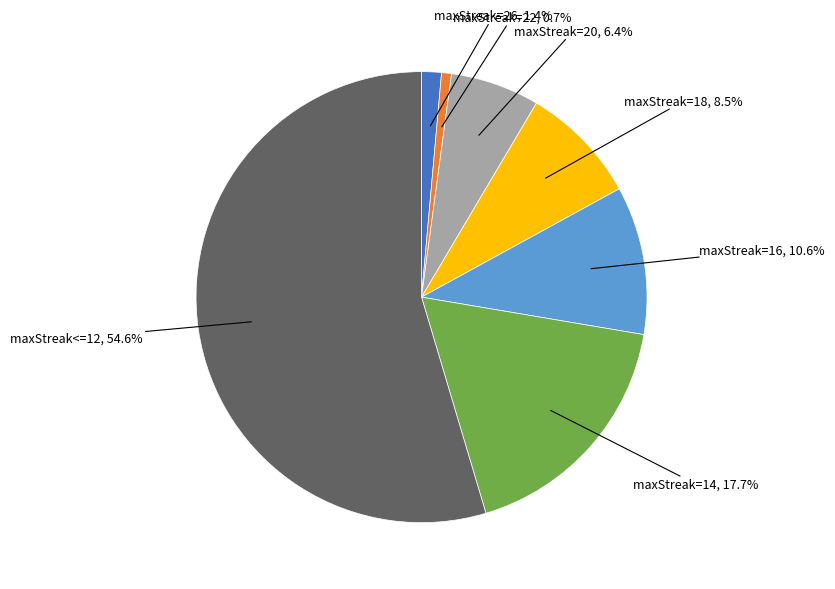

Does any single category account for the majority?

Yes